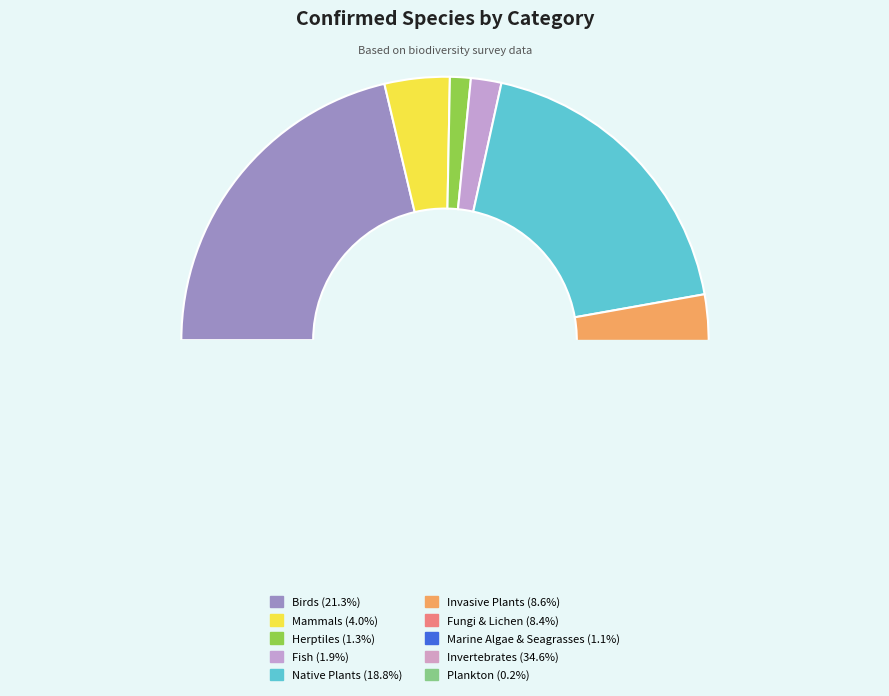

Is it true that Fungi & Lichen is 14% of the pie?

False